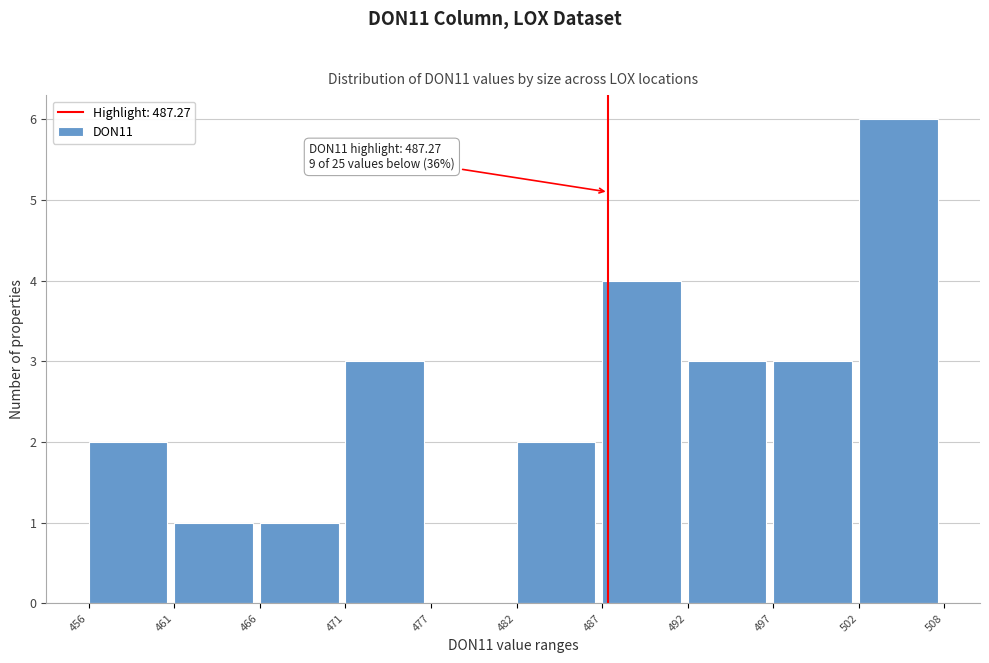

Over which range of the x-axis is the bar tallest?

502 to 508